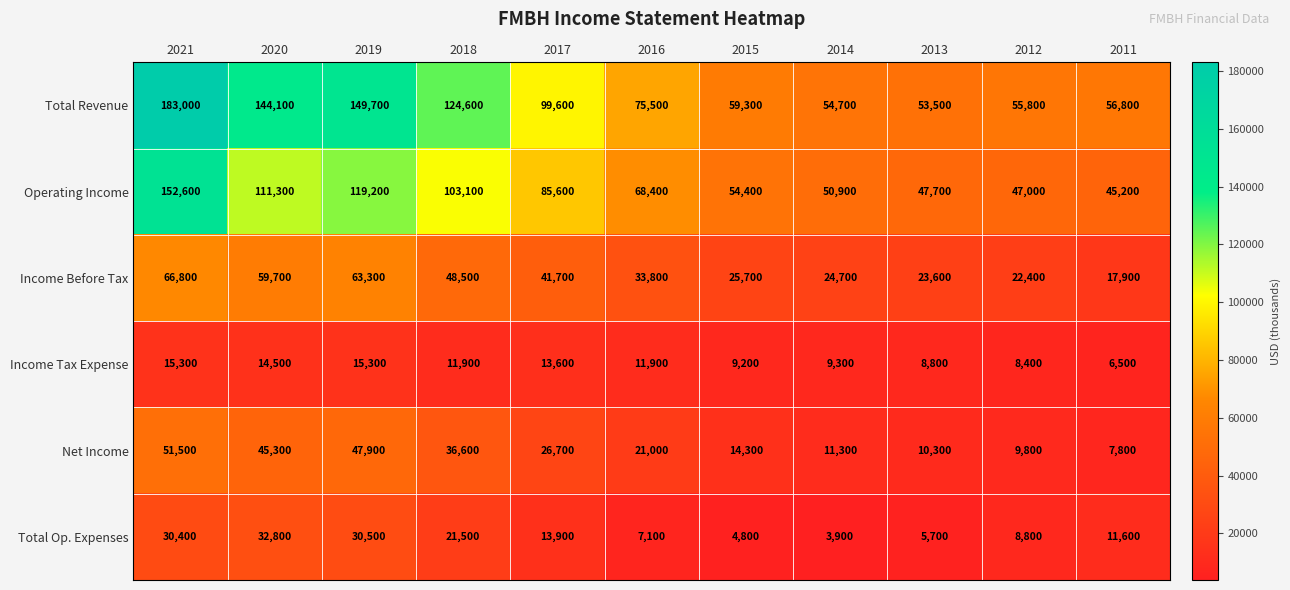

True or false: Operating Income has a value of 47700 at 2013.

True